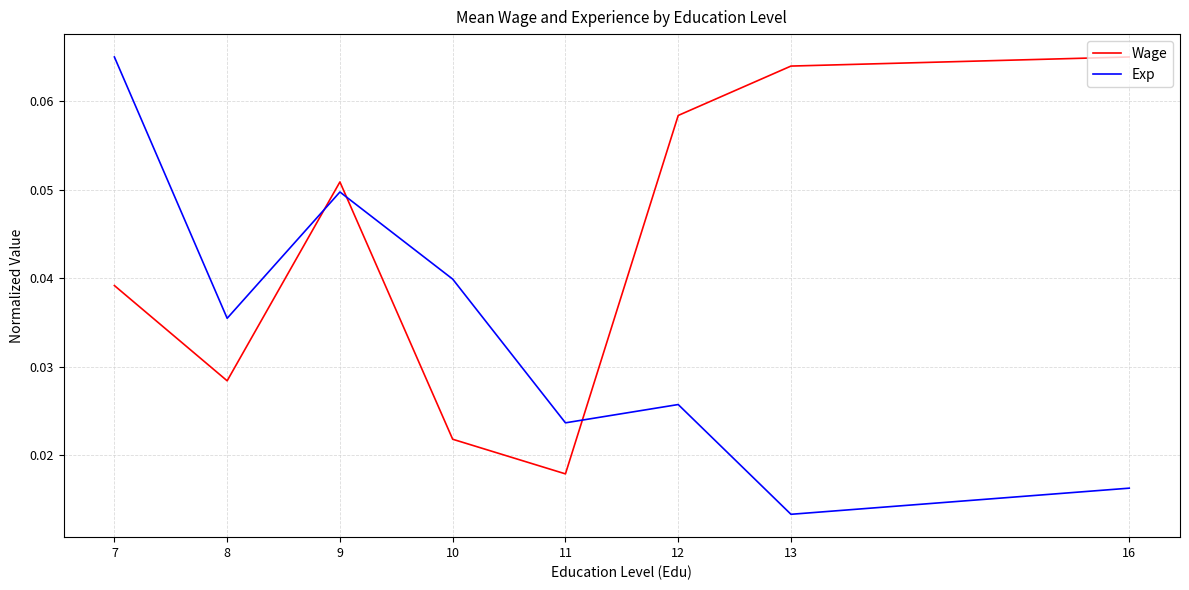

At which label is Wage closest to 0?

11